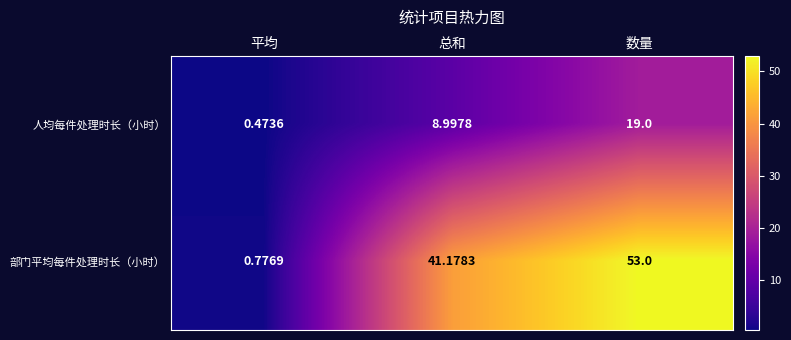

At which category is the sum across all series the highest?

数量